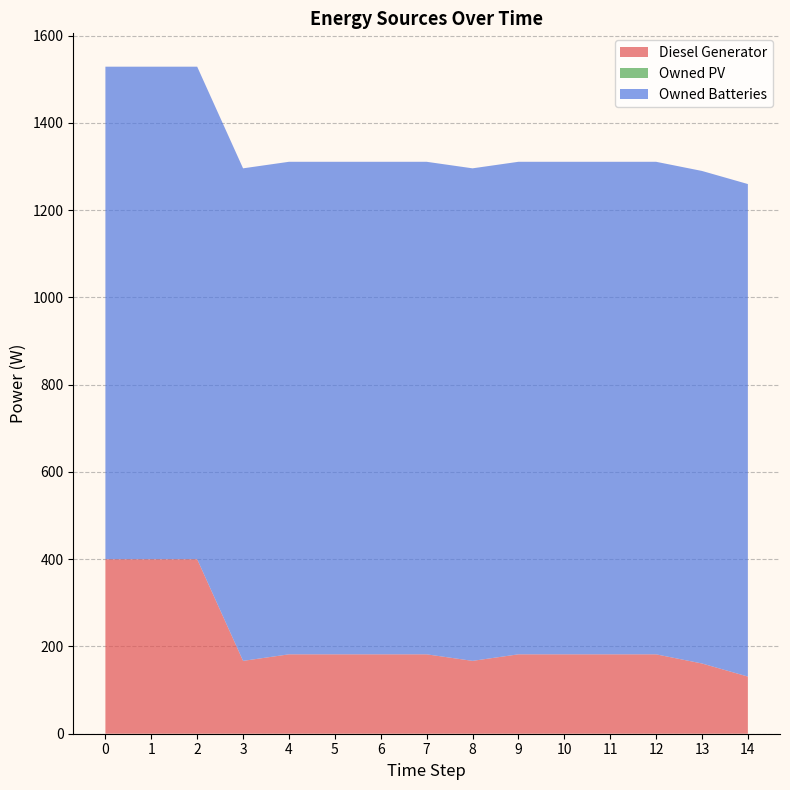

Reading left to right, list all the values displayed in this chart.

Diesel Generator: 400.0	400.0	400.0	167.0	182.0	182.0	182.0	182.0	167.0	182.0	182.0	182.0	182.0	161.0	131.0
Owned PV: 0.0	0.0	0.0	0.0	0.0	0.0	0.0	0.0	0.0	0.0	0.0	0.0	0.0	0.0	0.0
Owned Batteries: 1129.0	1129.0	1129.0	1129.0	1129.0	1129.0	1129.0	1129.0	1129.0	1129.0	1129.0	1129.0	1129.0	1129.0	1129.0